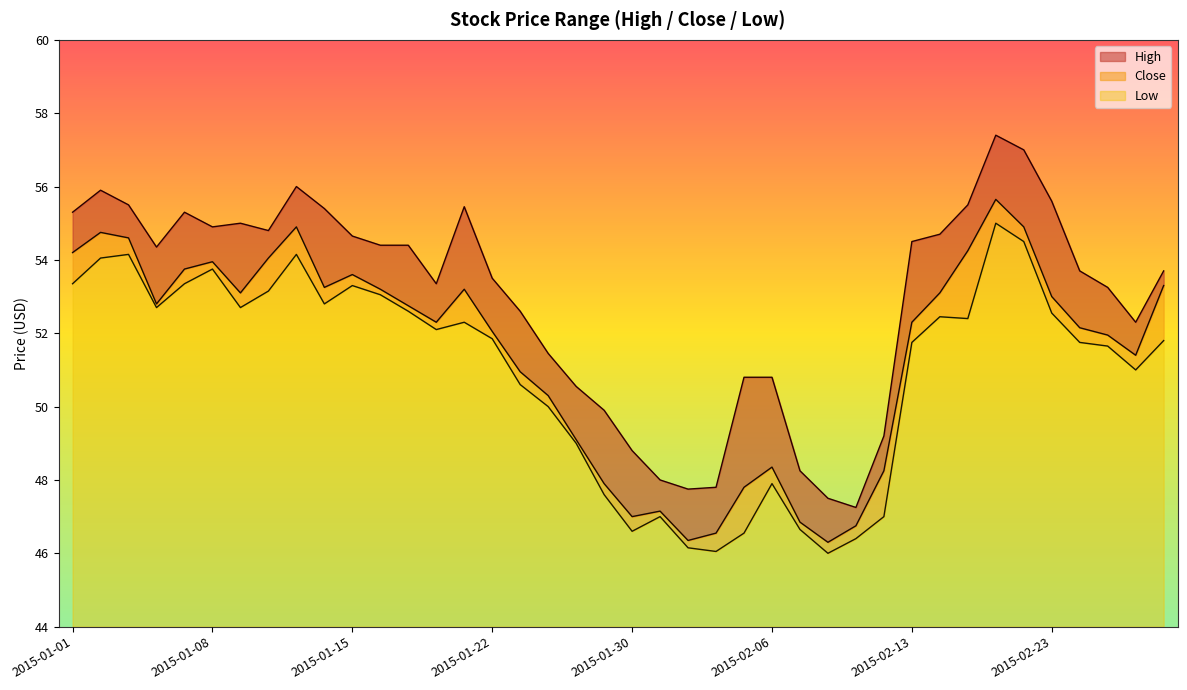

The value of Close at 2015-01-14 is 53.2. True or false?

True